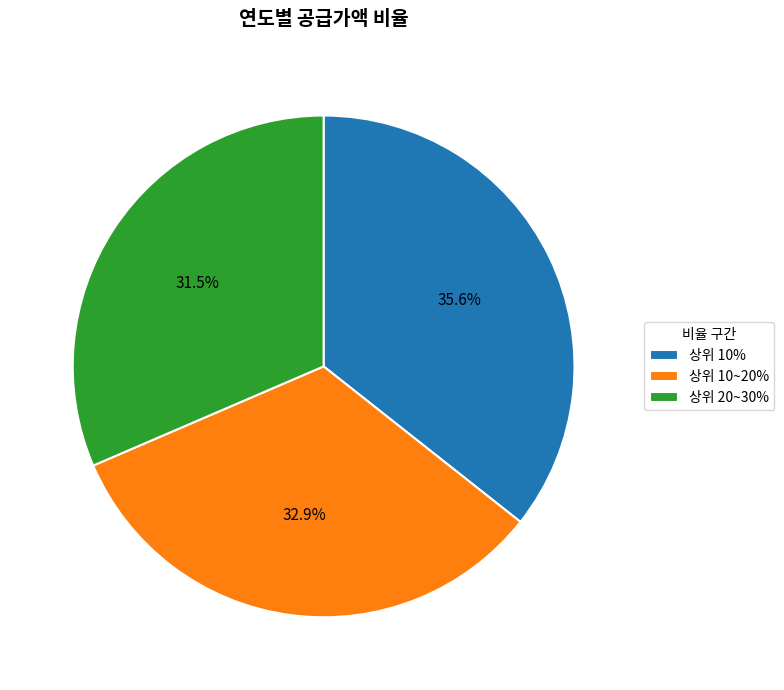

How many slices are in this pie chart?

3